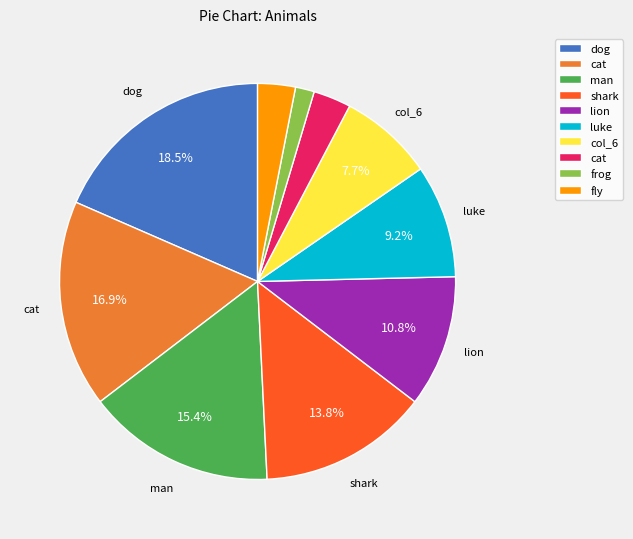

Does any single category account for the majority?

No